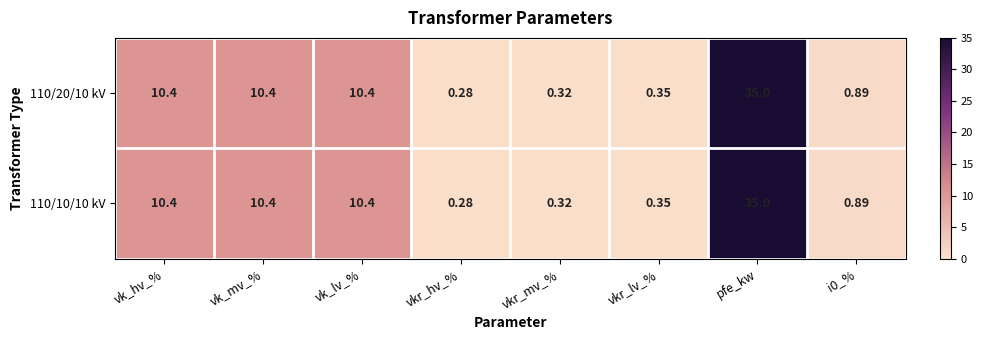

At which category is the sum across all series the highest?

pfe_kw